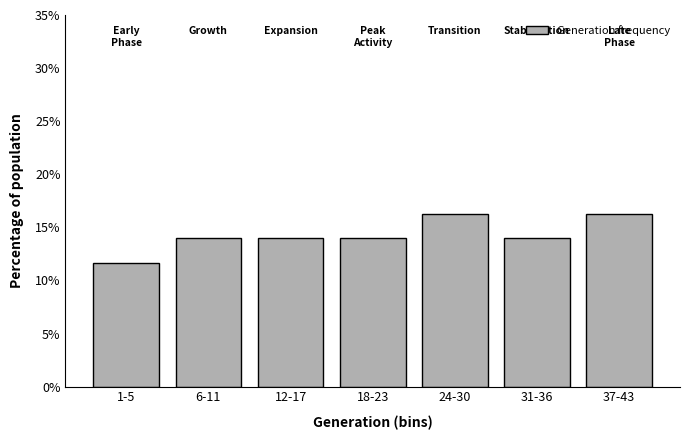

Reading left to right, extract all data points from this chart.

1-5=11.6	6-11=14.0	12-17=14.0	18-23=14.0	24-30=16.3	31-36=14.0	37-43=16.3